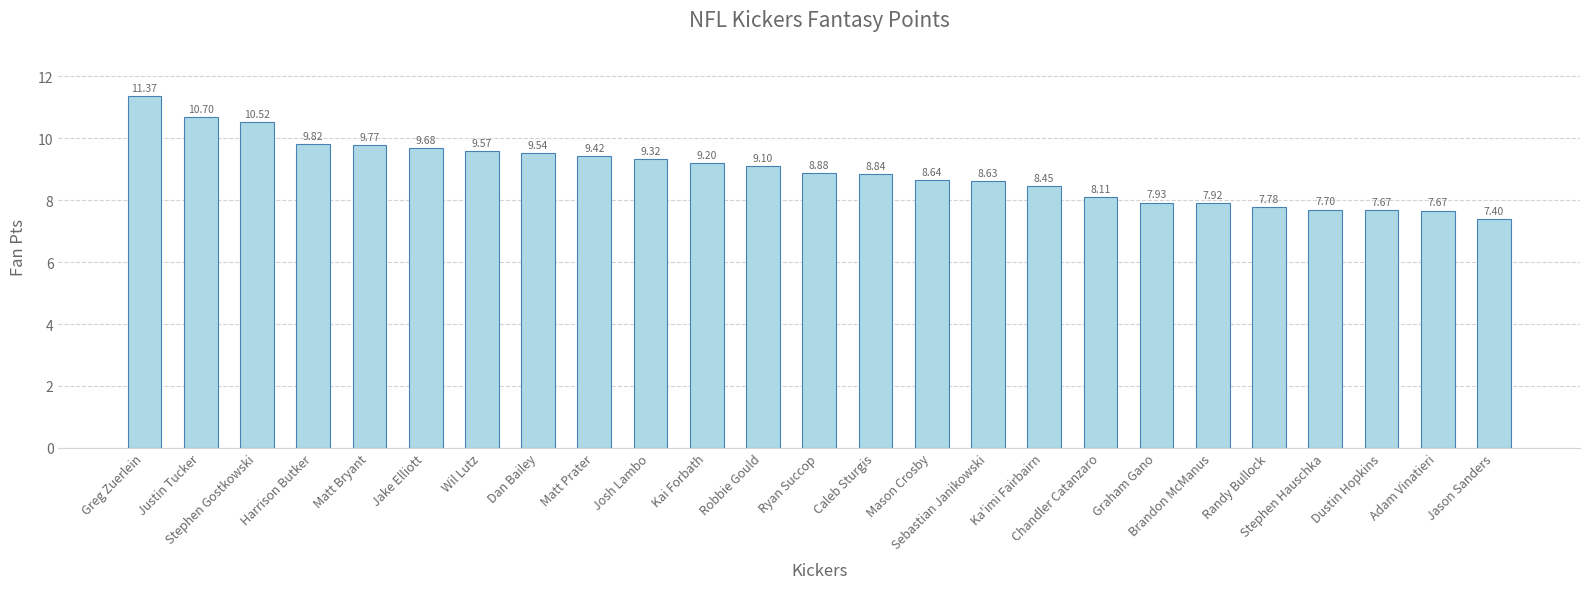

How many categories are shown in the chart?

25